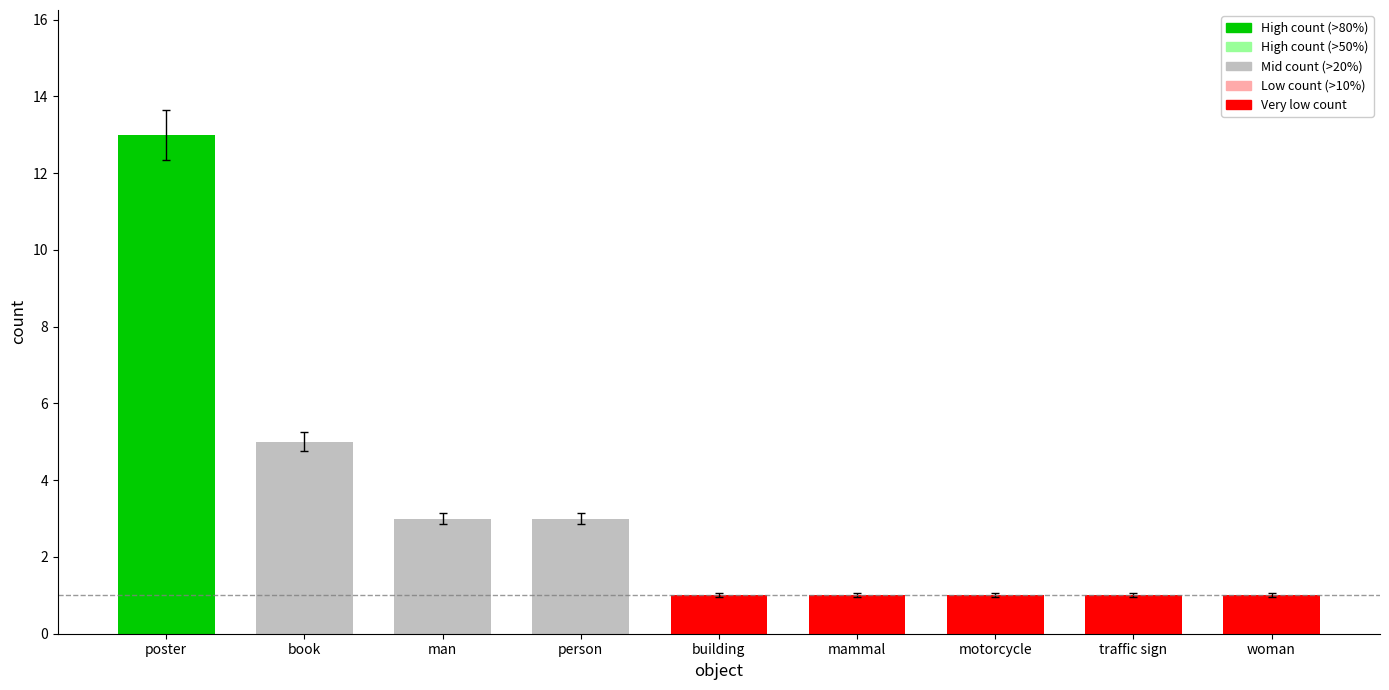

Which has a higher value, poster or traffic sign?

poster